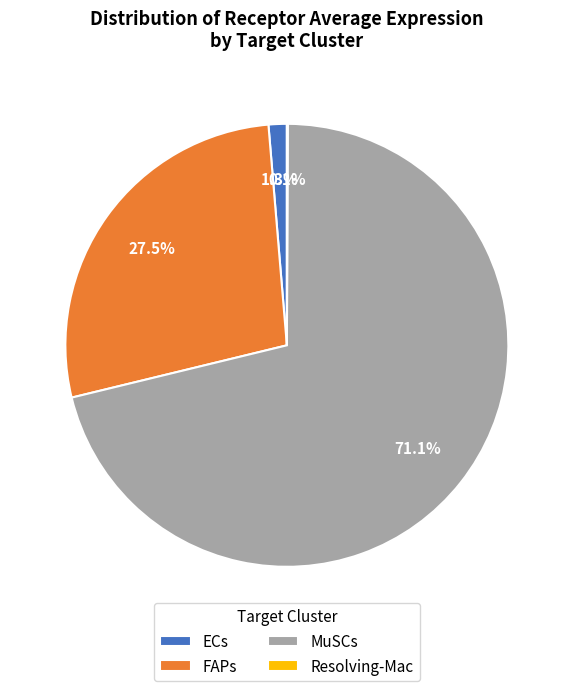

Combined, do FAPs and MuSCs account for over 50%?

Yes